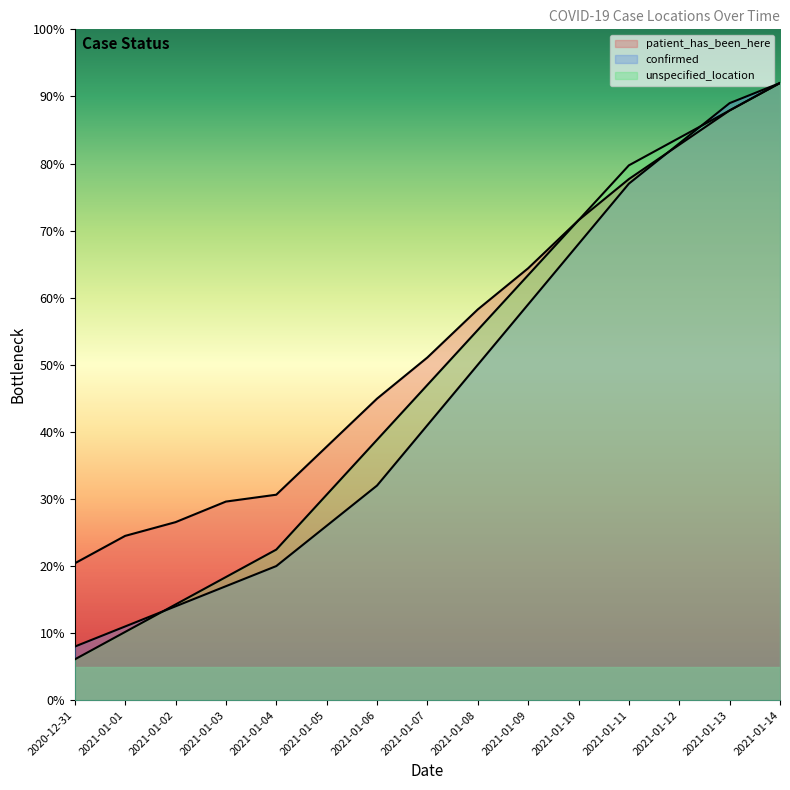

List the labels in order of confirmed value, largest first.

2021-01-14, 2021-01-13, 2021-01-12, 2021-01-11, 2021-01-10, 2021-01-09, 2021-01-08, 2021-01-07, 2021-01-06, 2021-01-05, 2021-01-04, 2021-01-03, 2021-01-02, 2021-01-01, 2020-12-31